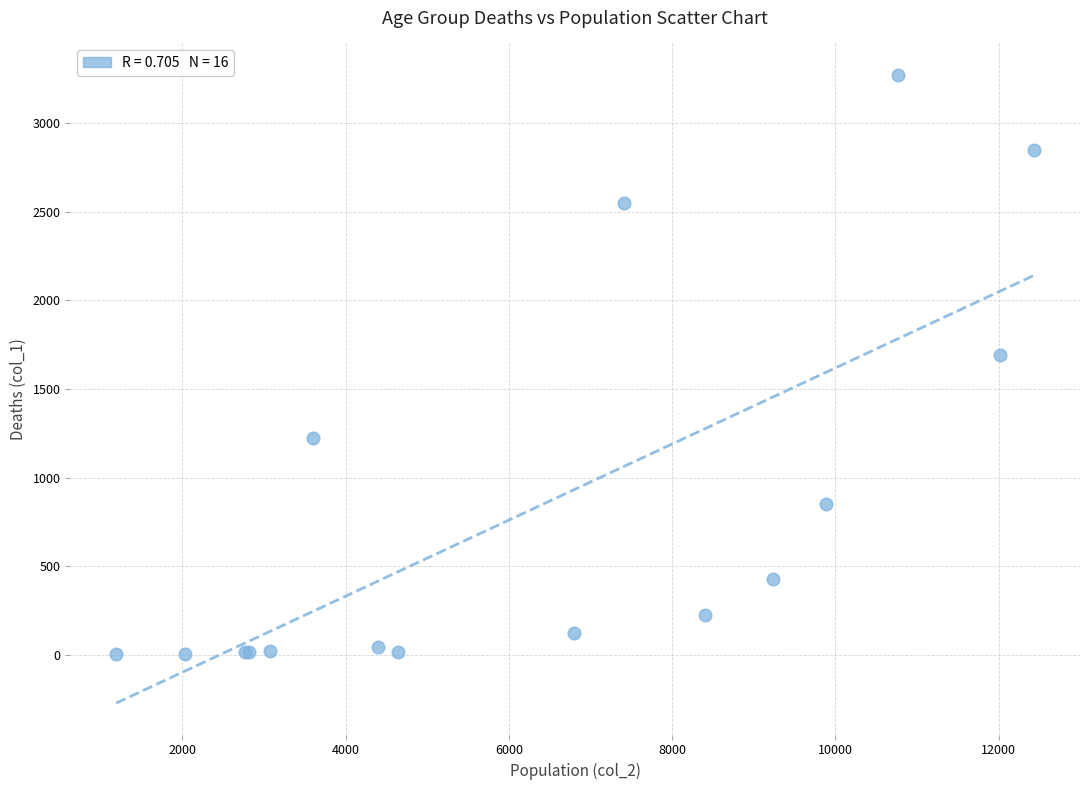

What Y value in the scatter plot is closest to 1638?

1690